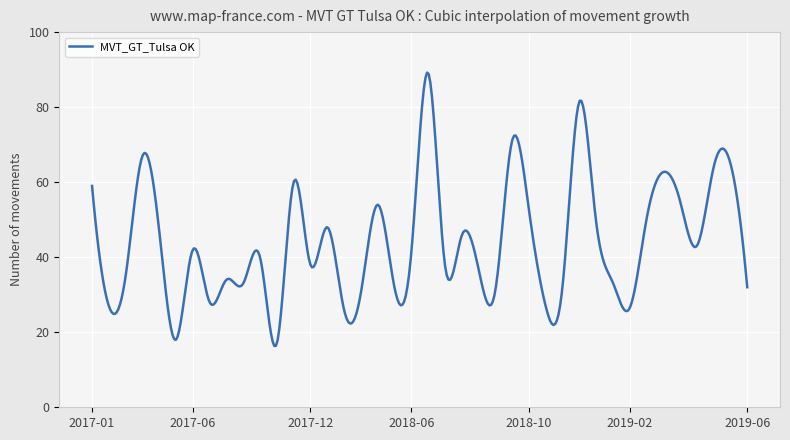

What is the sum of all values?

17613.8